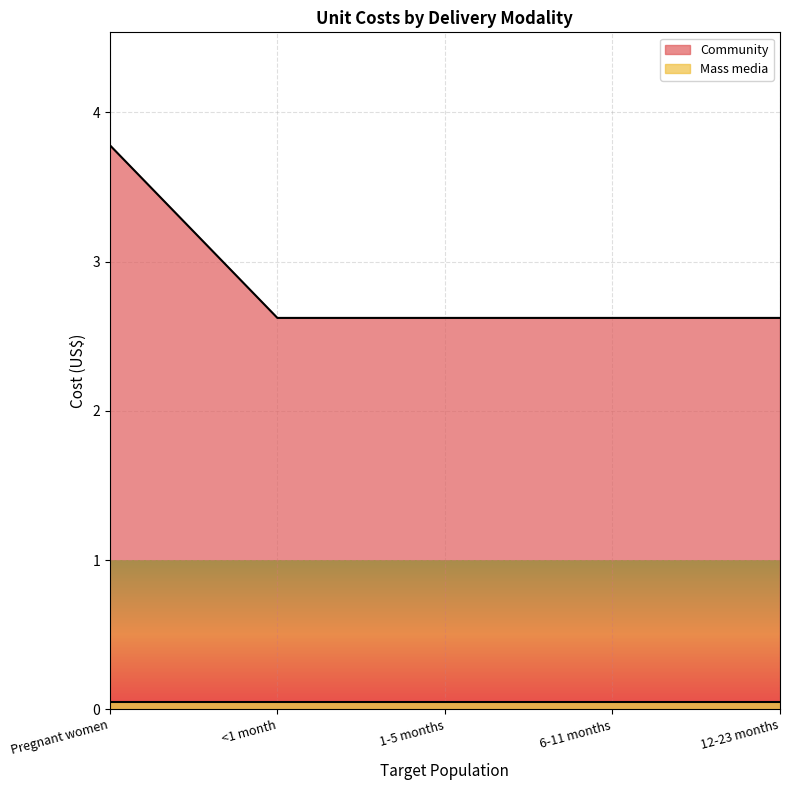

What is the average value?

2.9